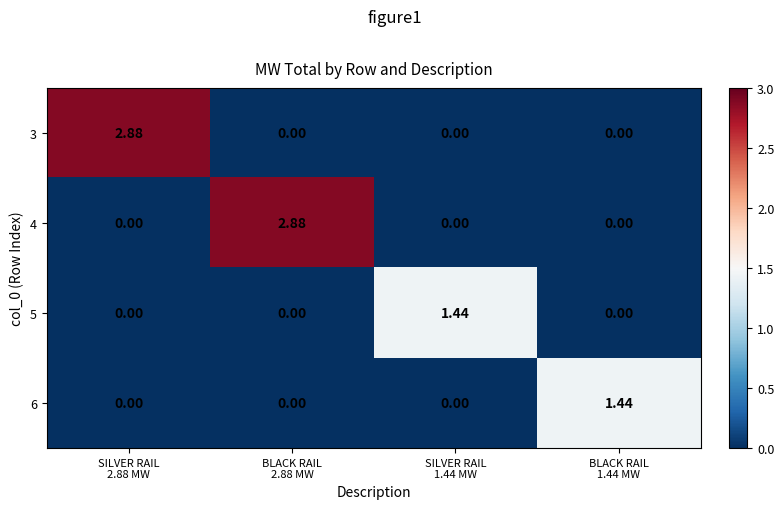

Reading left to right, transcribe all the data shown in this chart.

3: SILVER RAIL
2.88 MW=2.9	BLACK RAIL
2.88 MW=0.0	SILVER RAIL
1.44 MW=0.0	BLACK RAIL
1.44 MW=0.0
4: SILVER RAIL
2.88 MW=0.0	BLACK RAIL
2.88 MW=2.9	SILVER RAIL
1.44 MW=0.0	BLACK RAIL
1.44 MW=0.0
5: SILVER RAIL
2.88 MW=0.0	BLACK RAIL
2.88 MW=0.0	SILVER RAIL
1.44 MW=1.4	BLACK RAIL
1.44 MW=0.0
6: SILVER RAIL
2.88 MW=0.0	BLACK RAIL
2.88 MW=0.0	SILVER RAIL
1.44 MW=0.0	BLACK RAIL
1.44 MW=1.4